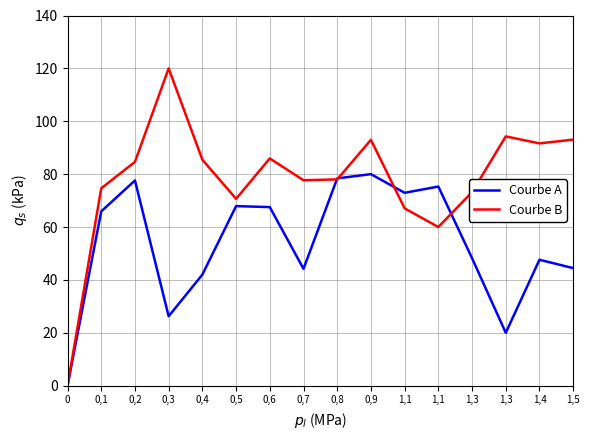

What are all the series names shown in the legend?

Courbe A, Courbe B